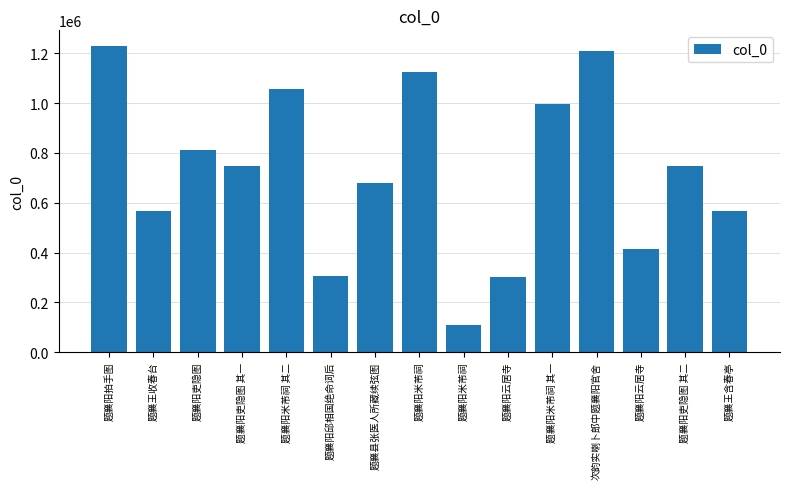

Are the bars horizontal?

No